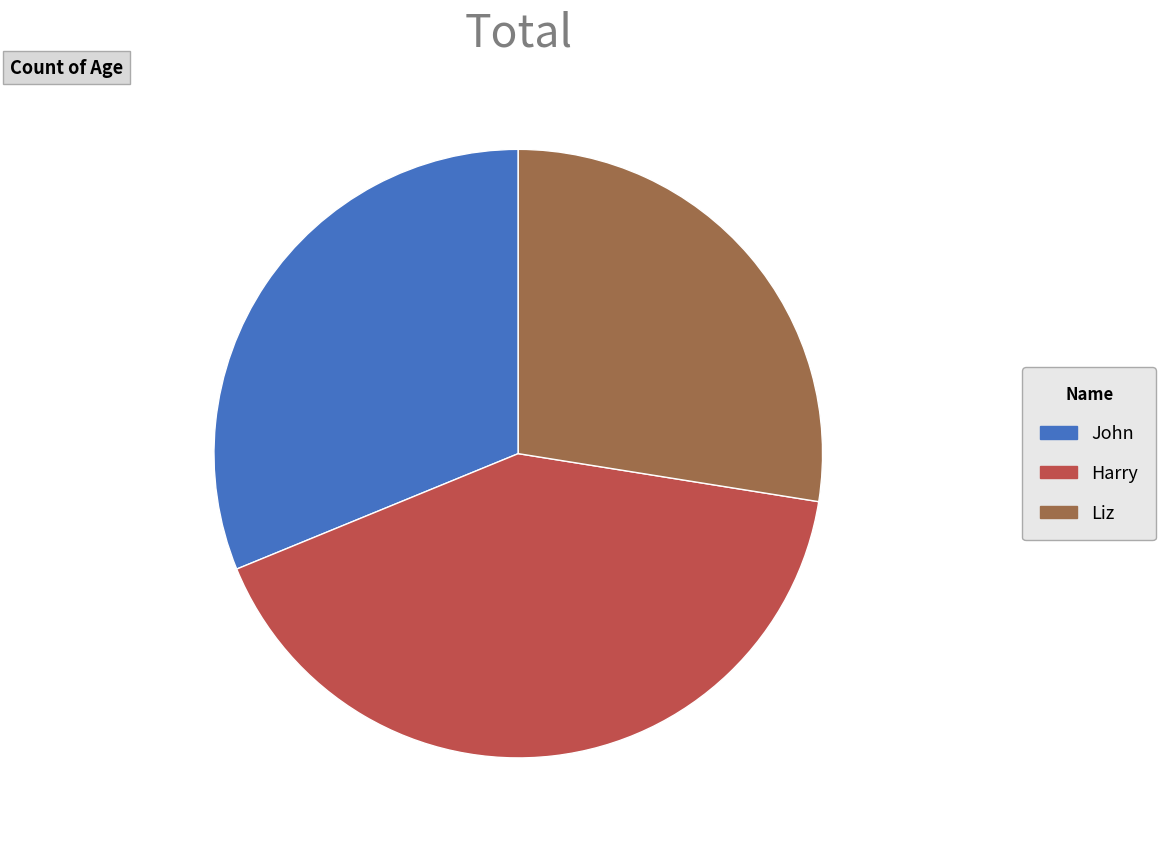

The Harry slice represents 51% of the pie. True or false?

False